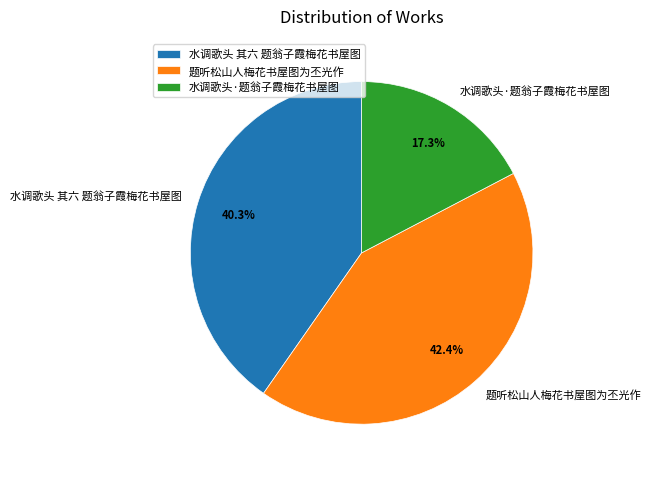

What percentage is the 题听松山人梅花书屋图为丕光作 slice, to the nearest percent?

42%